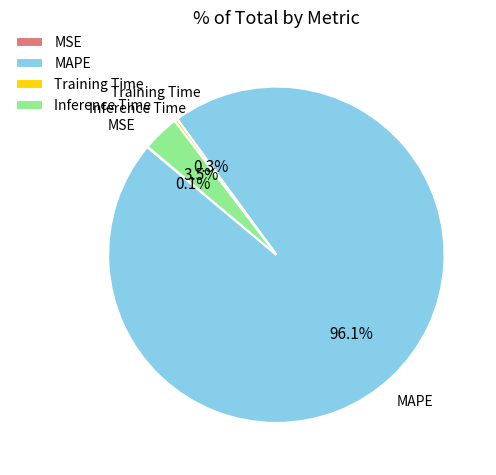

Which slice is the largest?

MAPE